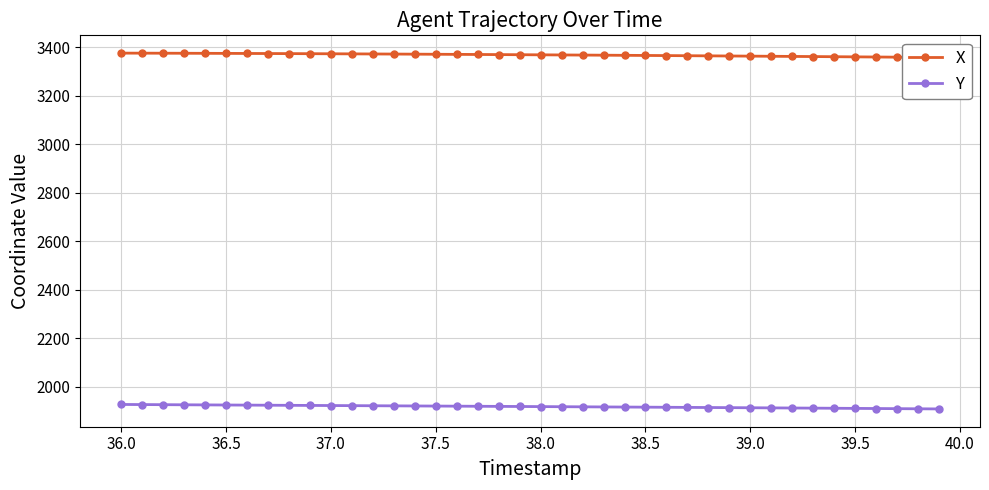

What is the minimum value shown in the chart?

1908.9